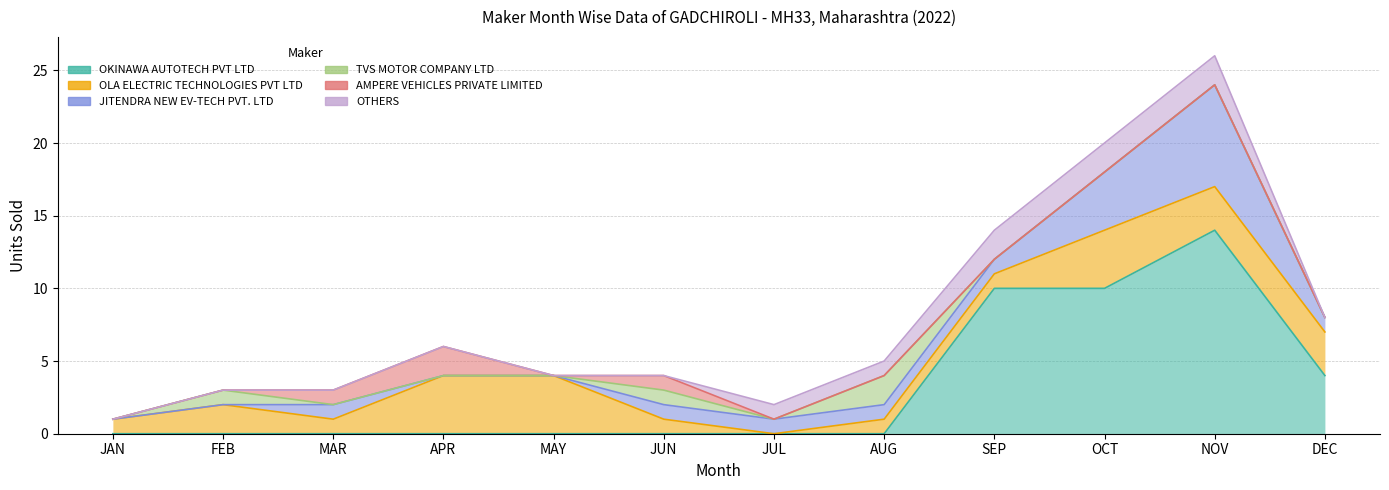

Where is the first local maximum for OKINAWA AUTOTECH PVT LTD?

NOV